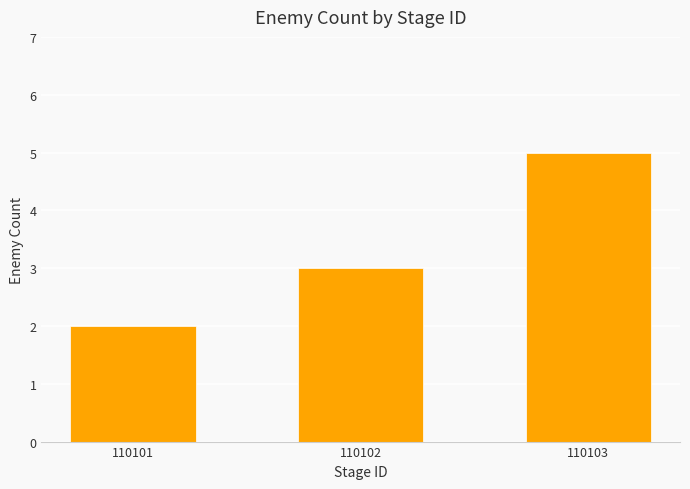

List the labels in order of value, smallest first.

110101, 110102, 110103